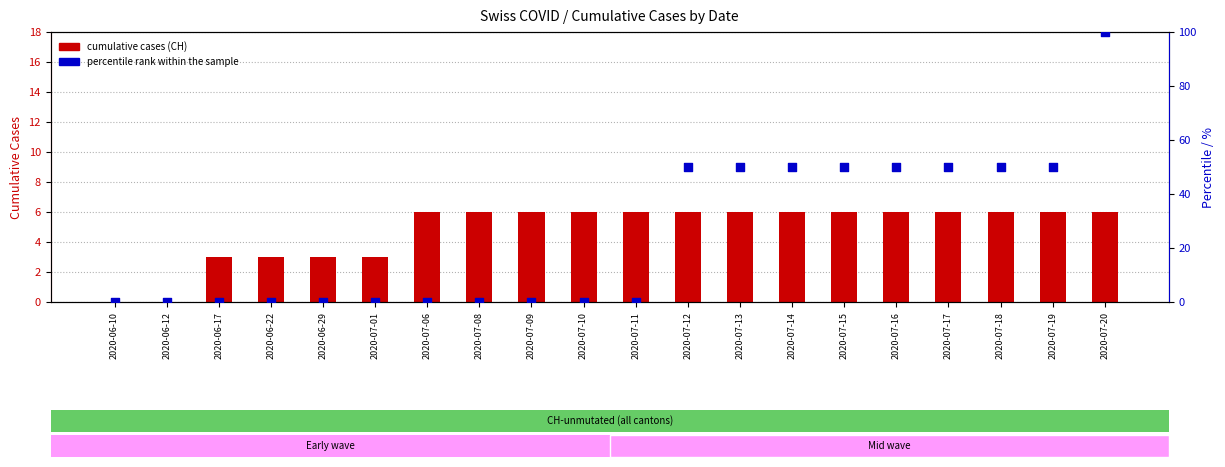

Which series has the widest spread of Y values?

percentile rank within the sample